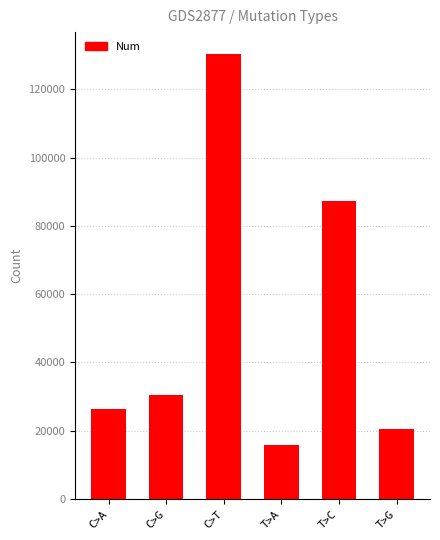

What is the average value?

51763